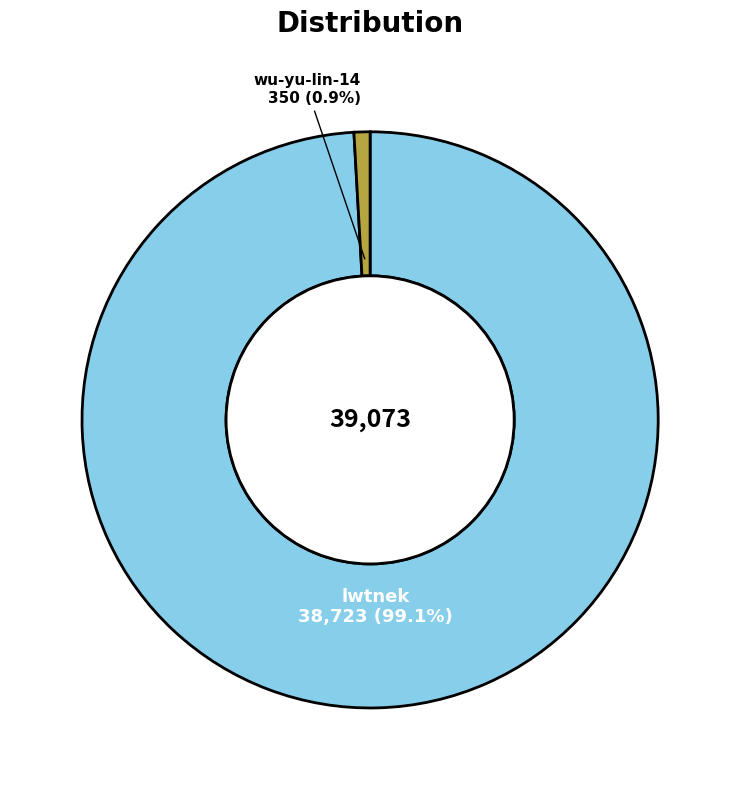

The wu-yu-lin-14 slice represents 1% of the pie. True or false?

True